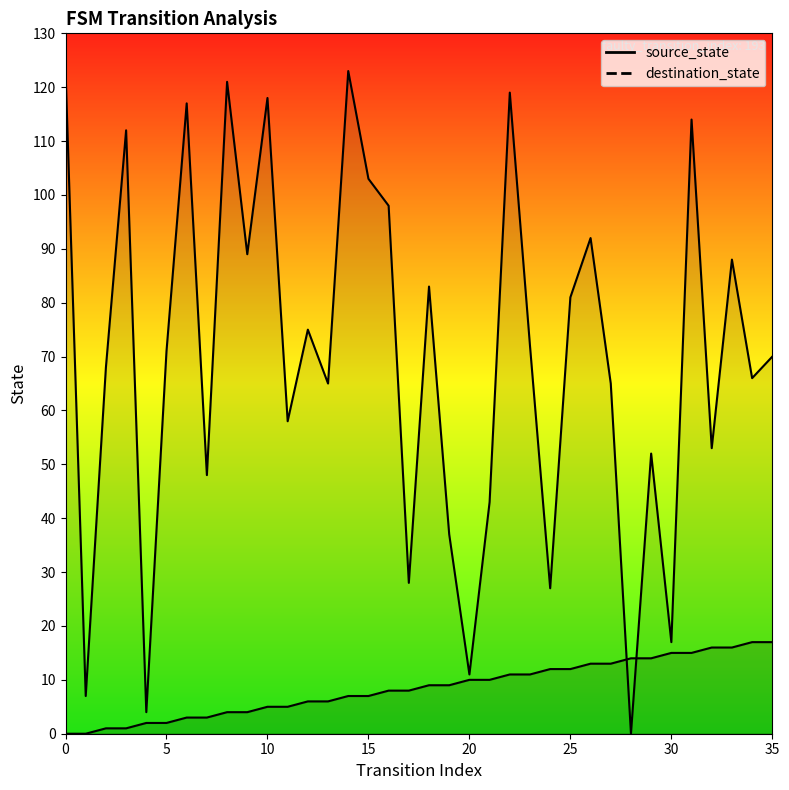

In destination_state, how many points are lower than both neighbors (excluding endpoints)?

13